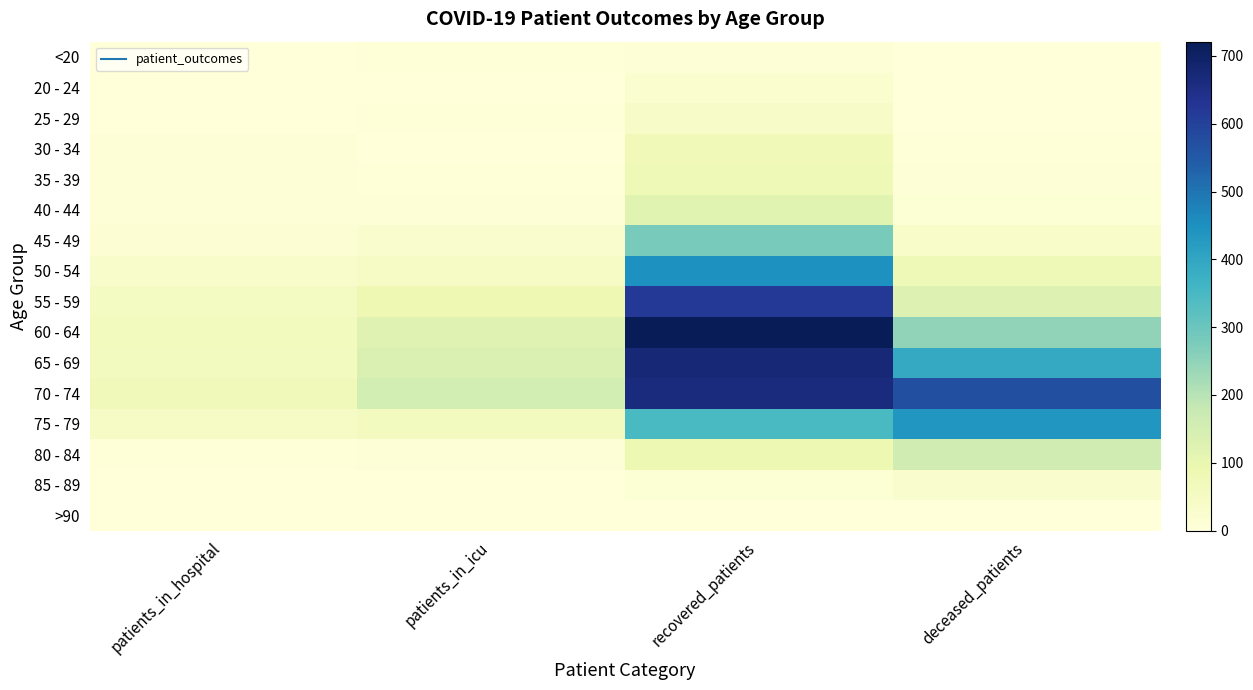

Reading left to right, transcribe all the data shown in this chart.

<20: patients_in_hospital=2	patients_in_icu=3	recovered_patients=11	deceased_patients=1
20 - 24: patients_in_hospital=2	patients_in_icu=0	recovered_patients=24	deceased_patients=0
25 - 29: patients_in_hospital=1	patients_in_icu=4	recovered_patients=42	deceased_patients=2
30 - 34: patients_in_hospital=7	patients_in_icu=2	recovered_patients=76	deceased_patients=3
35 - 39: patients_in_hospital=7	patients_in_icu=4	recovered_patients=78	deceased_patients=9
40 - 44: patients_in_hospital=6	patients_in_icu=8	recovered_patients=120	deceased_patients=14
45 - 49: patients_in_hospital=16	patients_in_icu=27	recovered_patients=281	deceased_patients=36
50 - 54: patients_in_hospital=31	patients_in_icu=45	recovered_patients=448	deceased_patients=77
55 - 59: patients_in_hospital=53	patients_in_icu=86	recovered_patients=622	deceased_patients=131
60 - 64: patients_in_hospital=63	patients_in_icu=122	recovered_patients=721	deceased_patients=248
65 - 69: patients_in_hospital=59	patients_in_icu=138	recovered_patients=674	deceased_patients=390
70 - 74: patients_in_hospital=71	patients_in_icu=152	recovered_patients=663	deceased_patients=571
75 - 79: patients_in_hospital=44	patients_in_icu=58	recovered_patients=348	deceased_patients=439
80 - 84: patients_in_hospital=3	patients_in_icu=10	recovered_patients=90	deceased_patients=160
85 - 89: patients_in_hospital=2	patients_in_icu=1	recovered_patients=12	deceased_patients=29
>90: patients_in_hospital=0	patients_in_icu=0	recovered_patients=2	deceased_patients=2